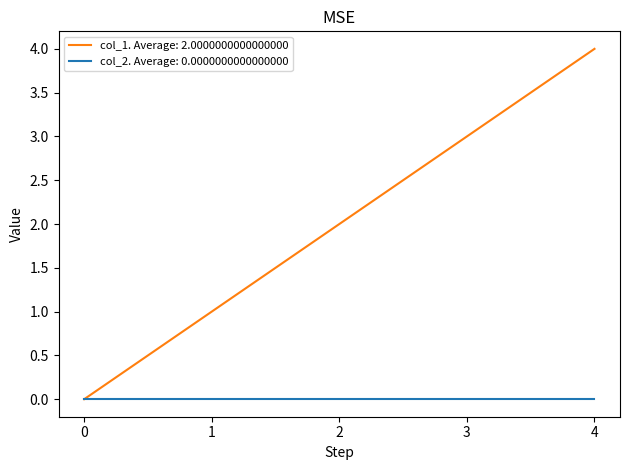

List the series in order of their peak value, lowest first.

col_2. Average: 0.0000000000000000, col_1. Average: 2.0000000000000000